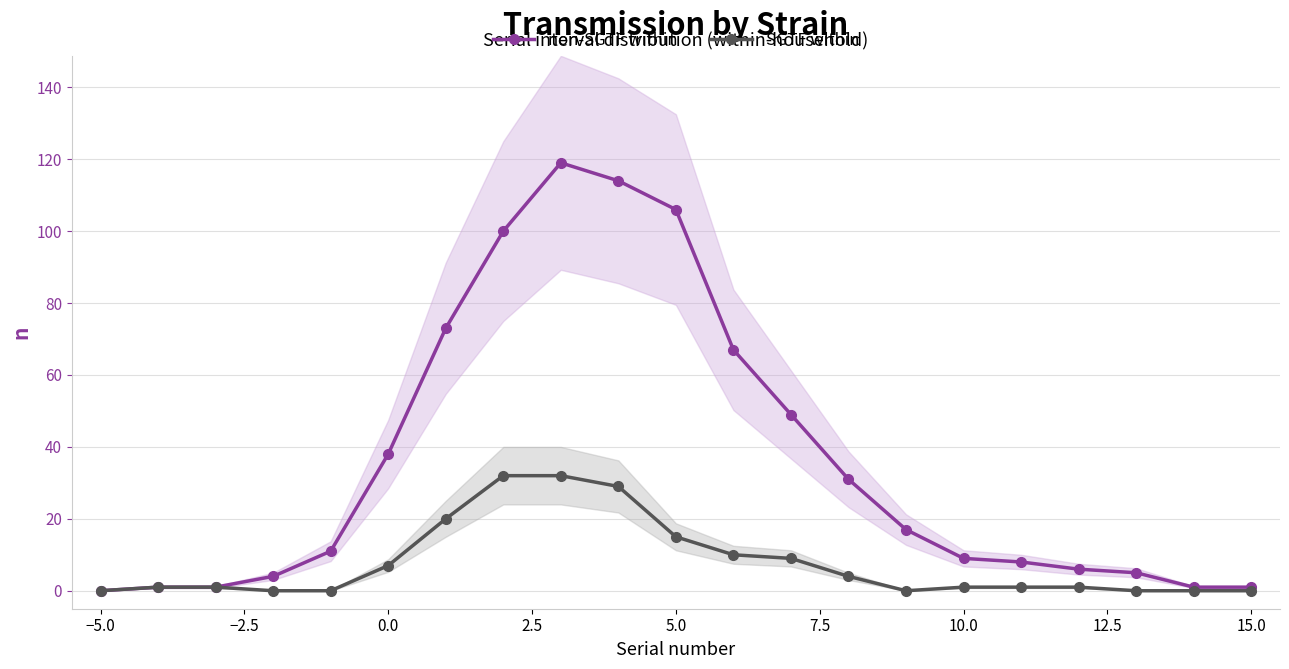

In SGTF within, how many points are lower than both neighbors (excluding endpoints)?

1